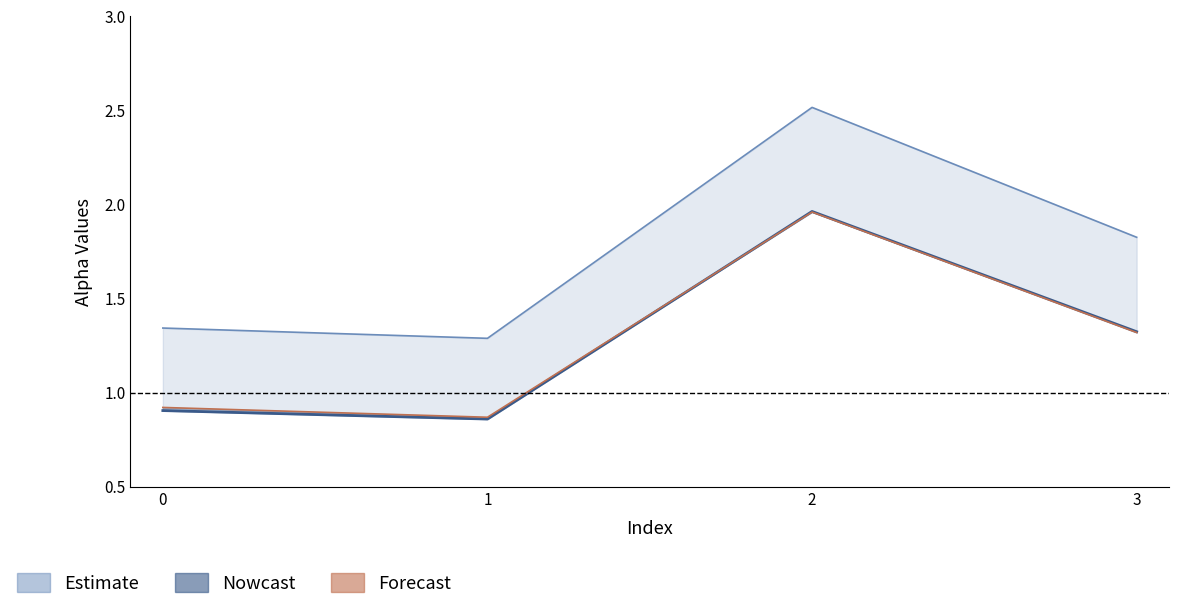

Which label corresponds to the smallest value in the chart?

1